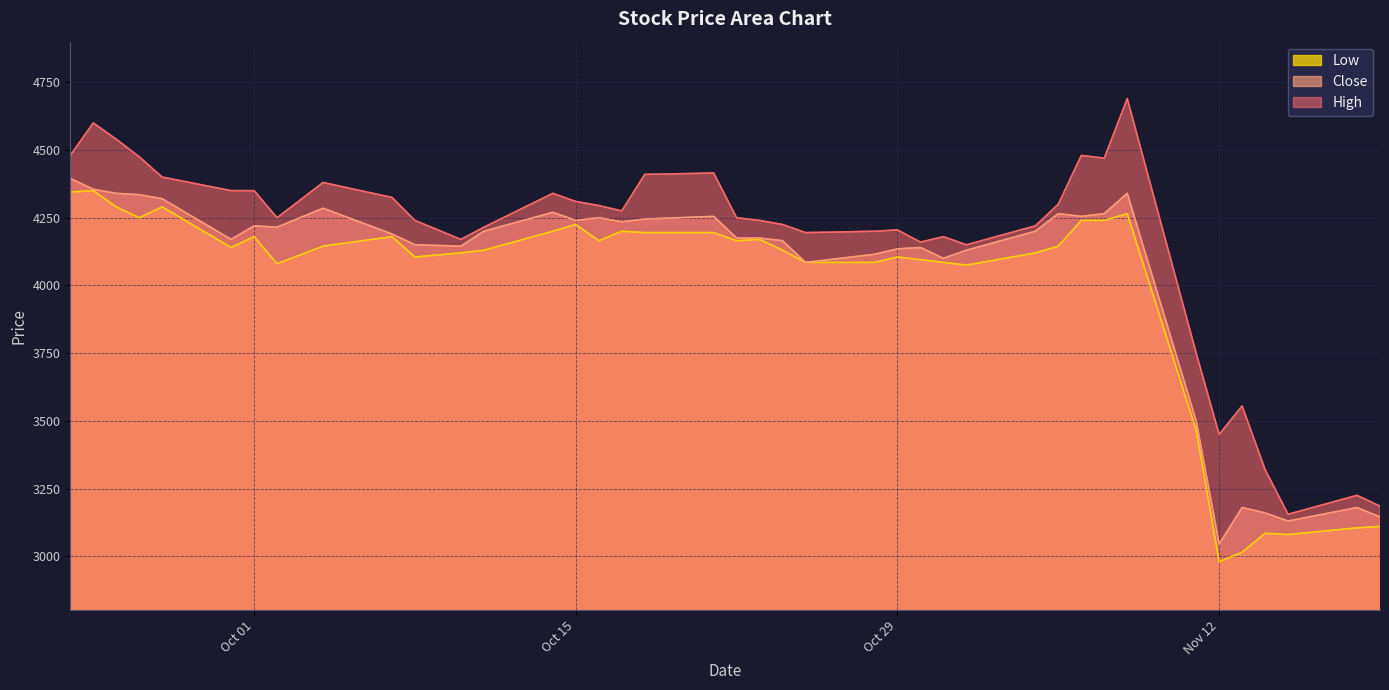

True or false: Low and High cross at least once.

False